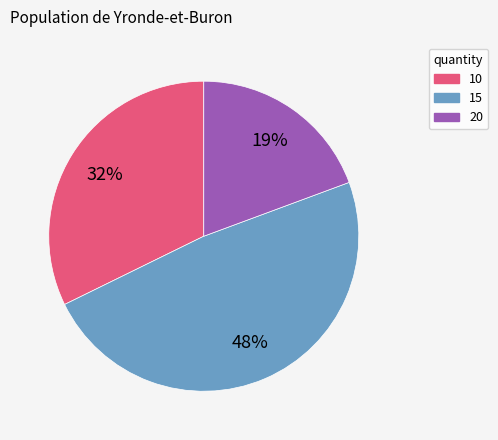

Rank the categories by value from highest to lowest.

15, 10, 20